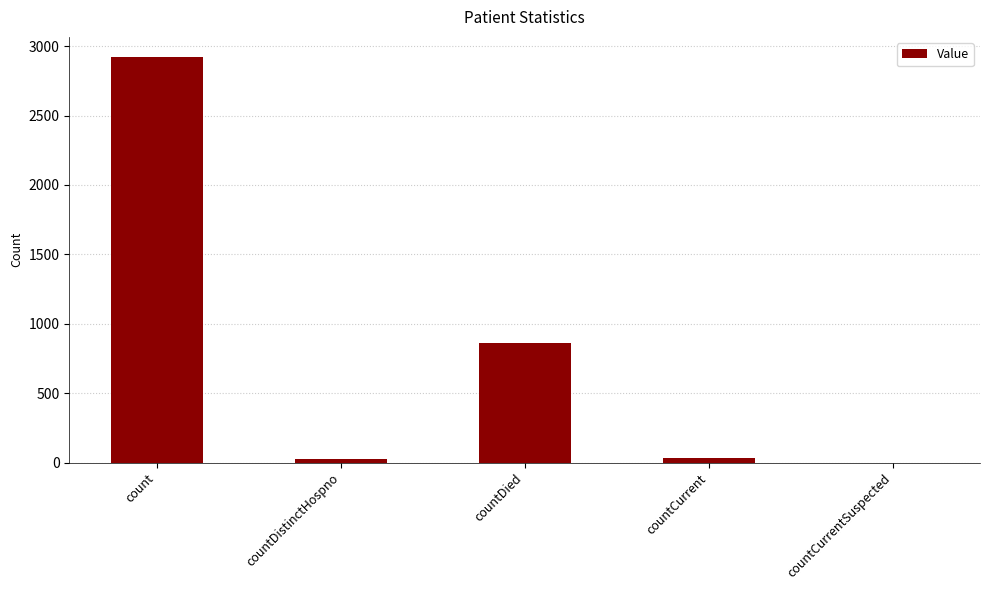

Count the number of data series in this chart.

1